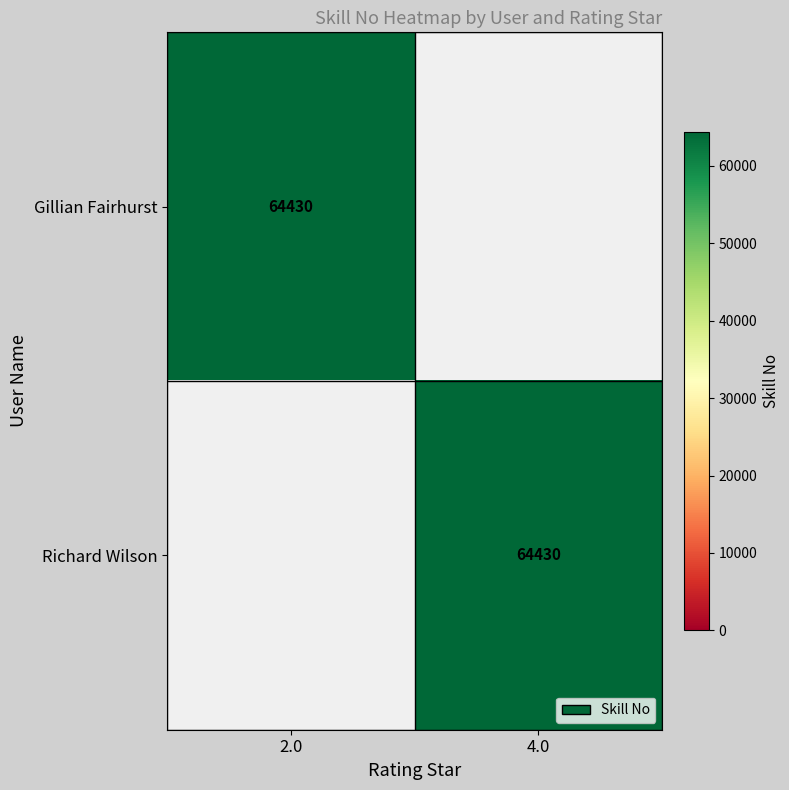

Is it true that Richard Wilson equals 91248 at 4.0?

False